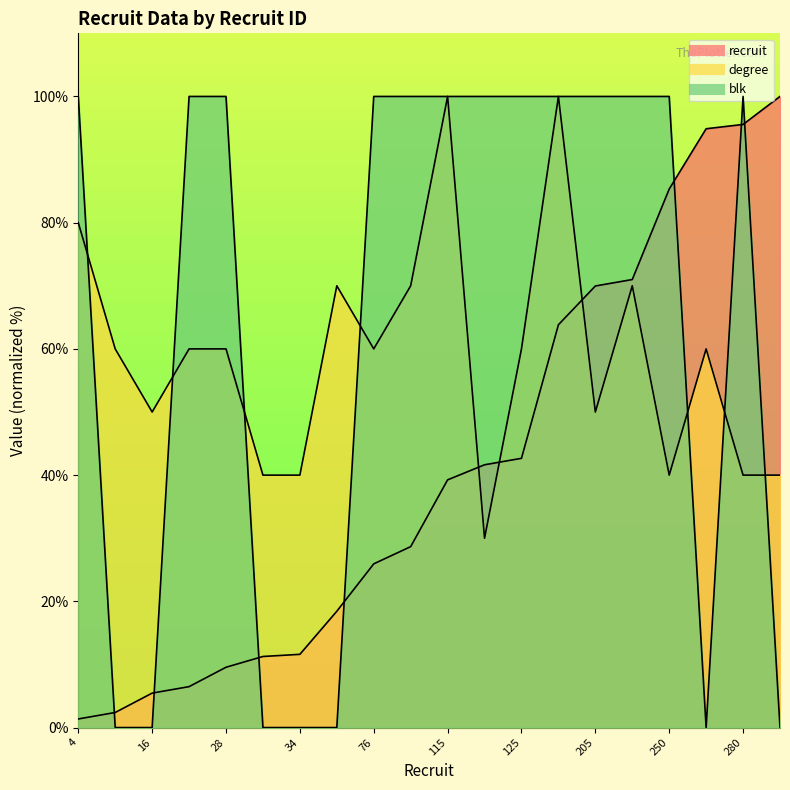

Is the value of degree at 125 greater than the value of recruit at 125?

Yes